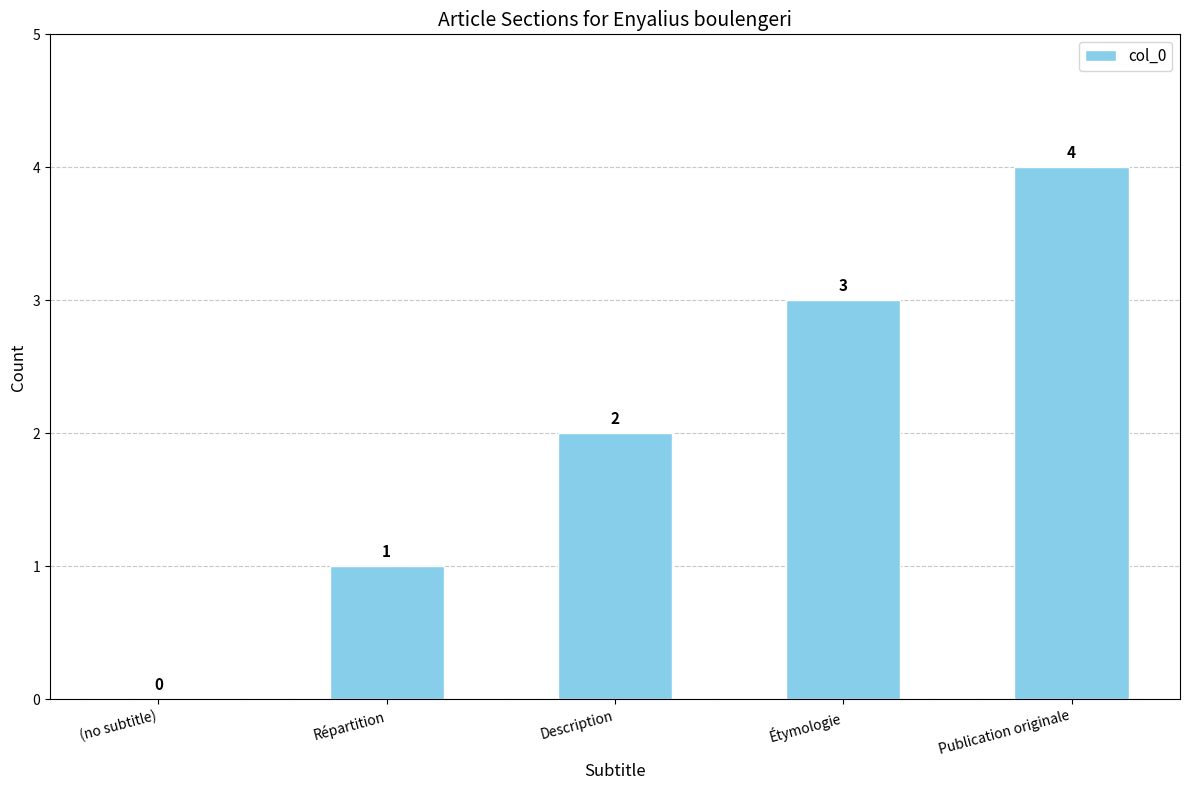

How many values are above zero?

4